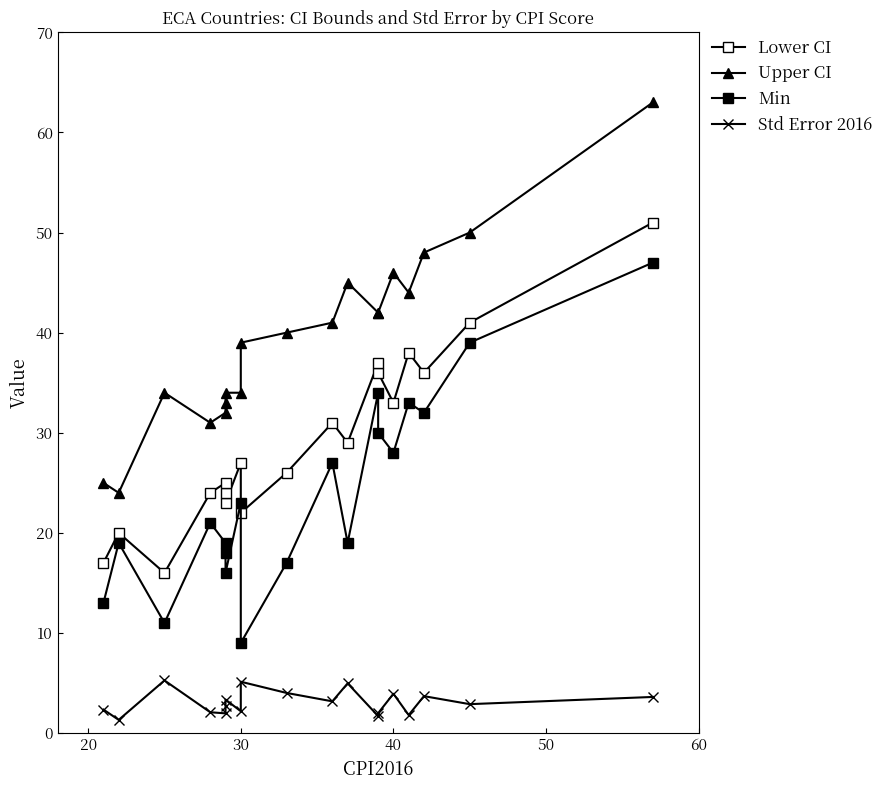

At how many categories does at least one series exceed 8?

19